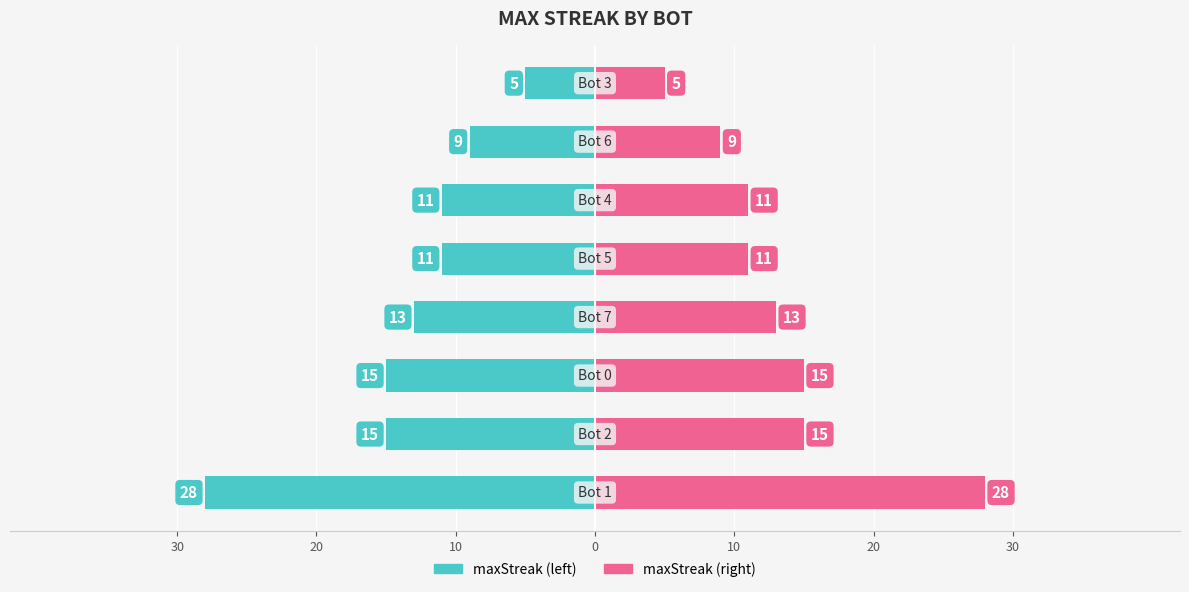

Reading left to right, what are all the values shown in this chart?

maxStreak (left): -28	-15	-15	-13	-11	-11	-9	-5
maxStreak (right): 28	15	15	13	11	11	9	5